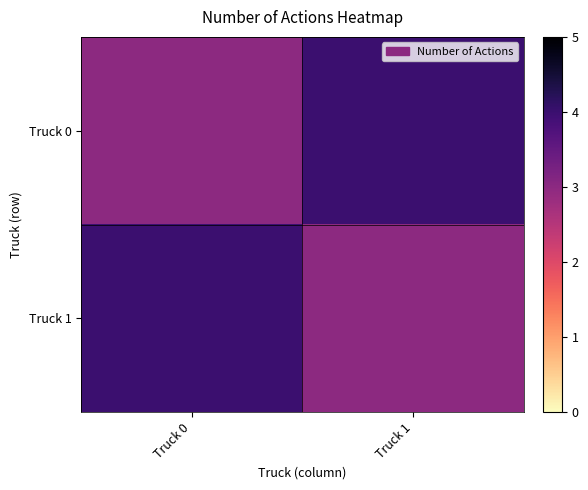

Reading right to left, extract all data points from this chart.

Truck 0: Truck 1=4	Truck 0=3
Truck 1: Truck 1=3	Truck 0=4